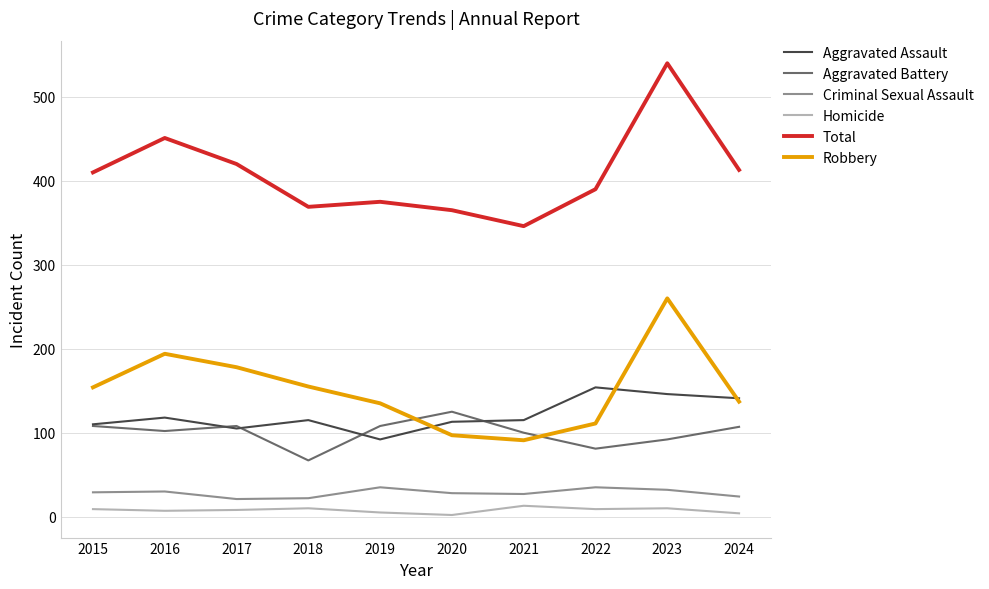

Which series has the largest total across all categories?

Total